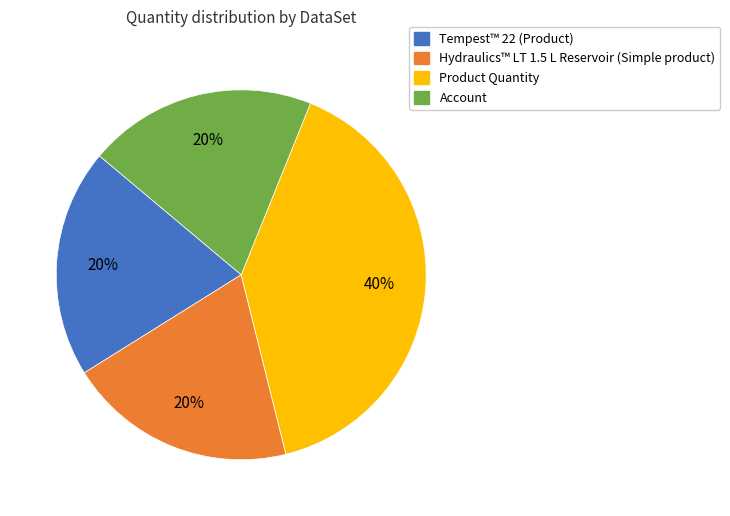

Is there any slice that represents more than half of the pie?

No